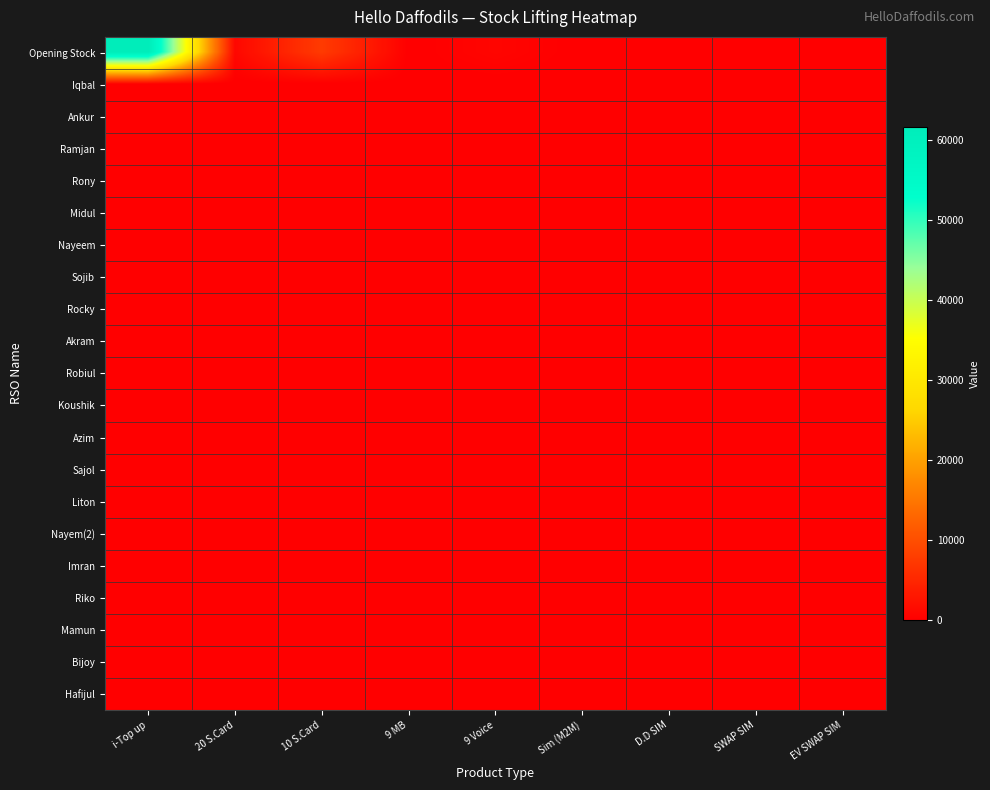

At which category is the sum across all series the highest?

i-Top up